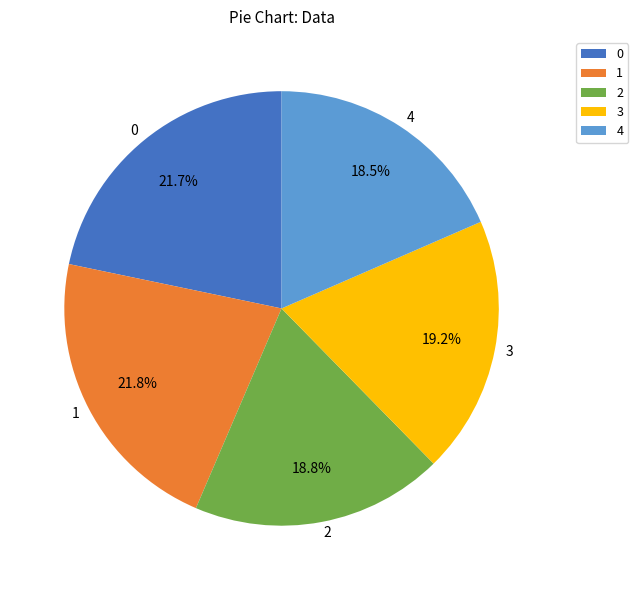

To the nearest percent, what percentage of the pie is 0?

22%